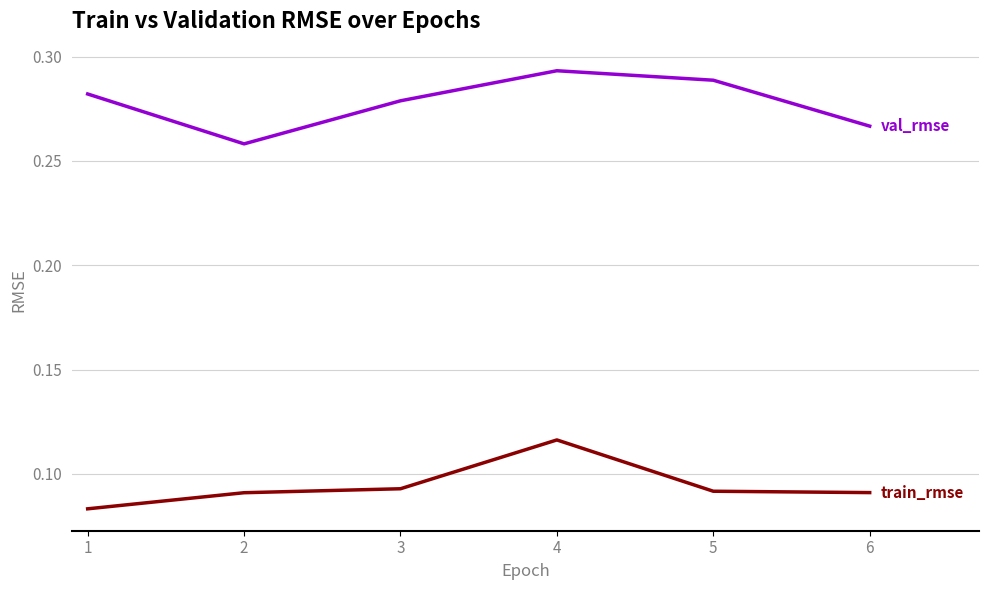

At which category is the sum across all series the highest?

4